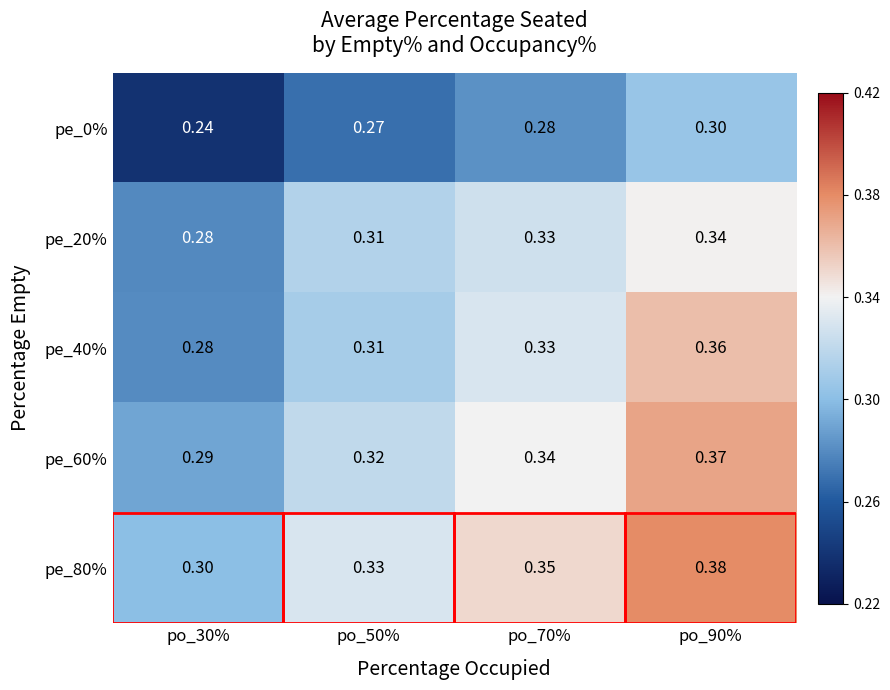

Is the value of pe_0% at po_50% greater than the value of pe_60% at po_50%?

No